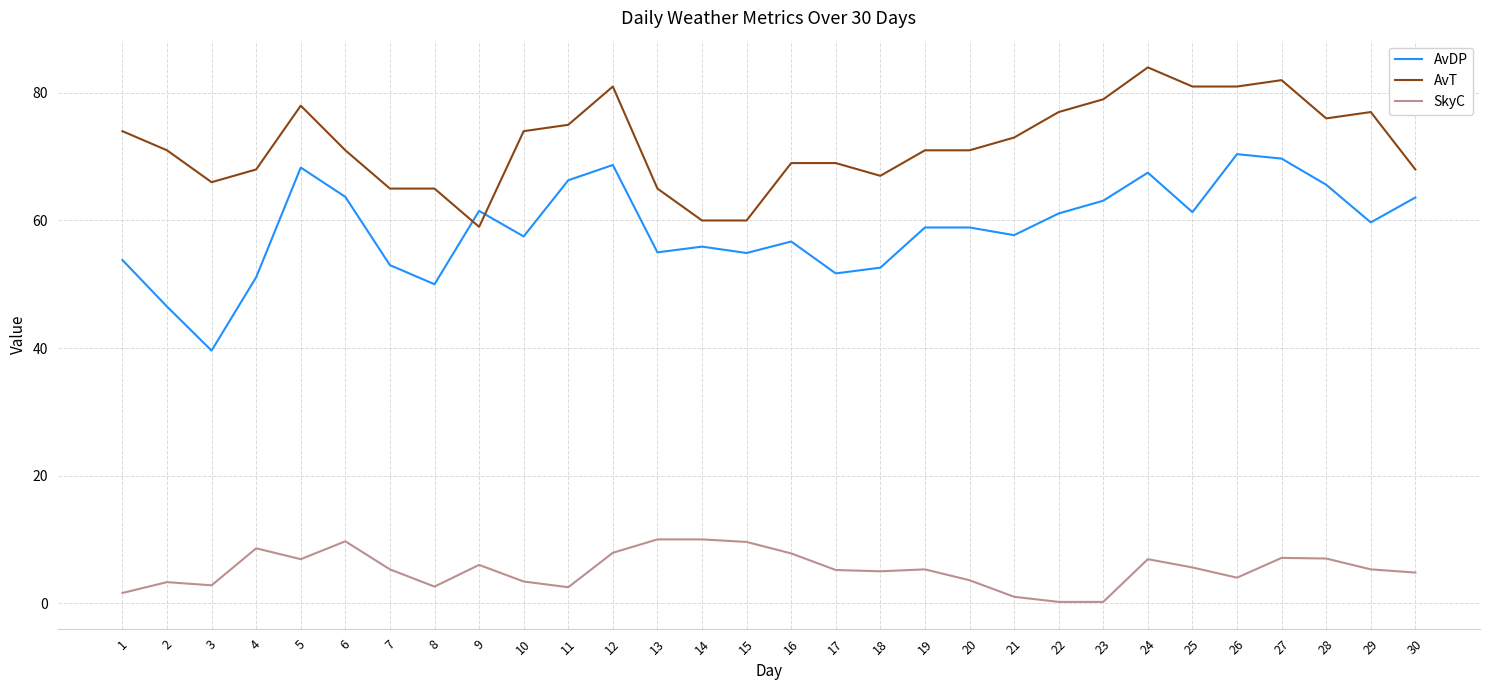

The AvDP series shows 61.1 at 22. True or false?

True